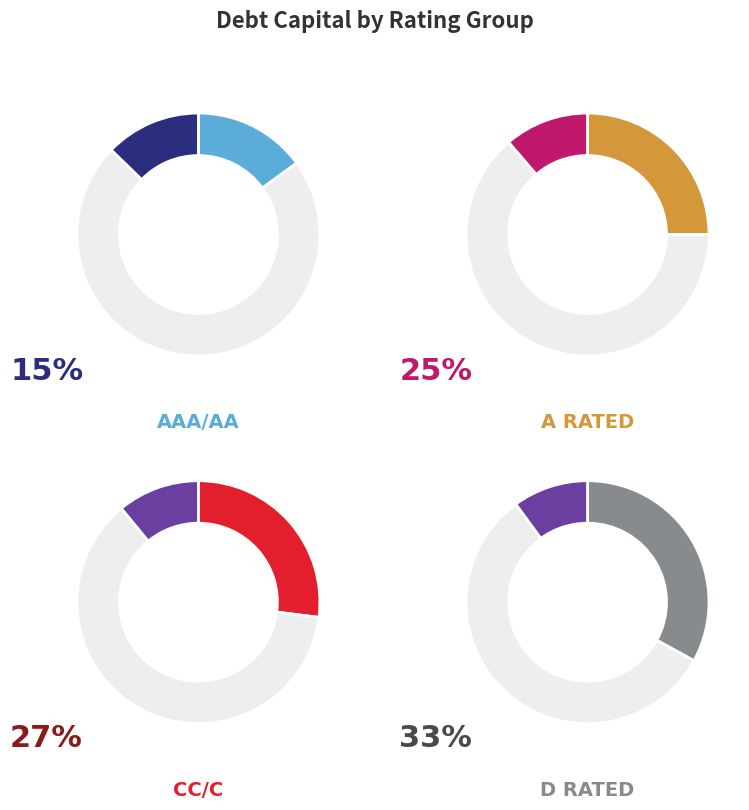

How many segments does this pie chart have?

8